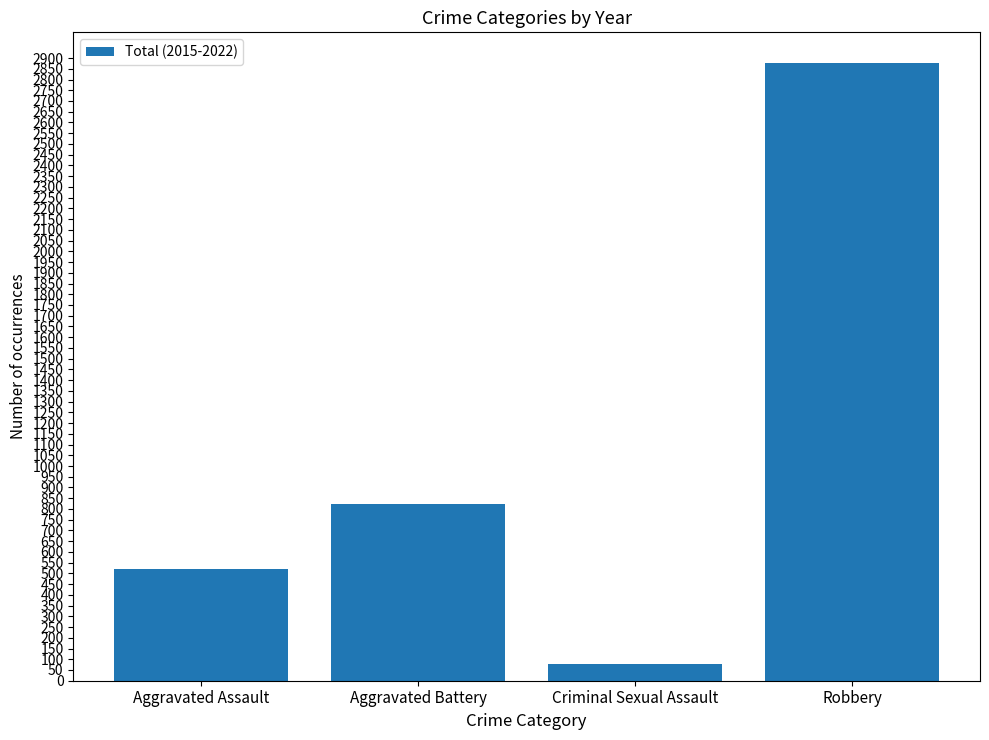

Reading left to right, list all the values displayed in this chart.

Aggravated Assault=520	Aggravated Battery=823	Criminal Sexual Assault=77	Robbery=2876